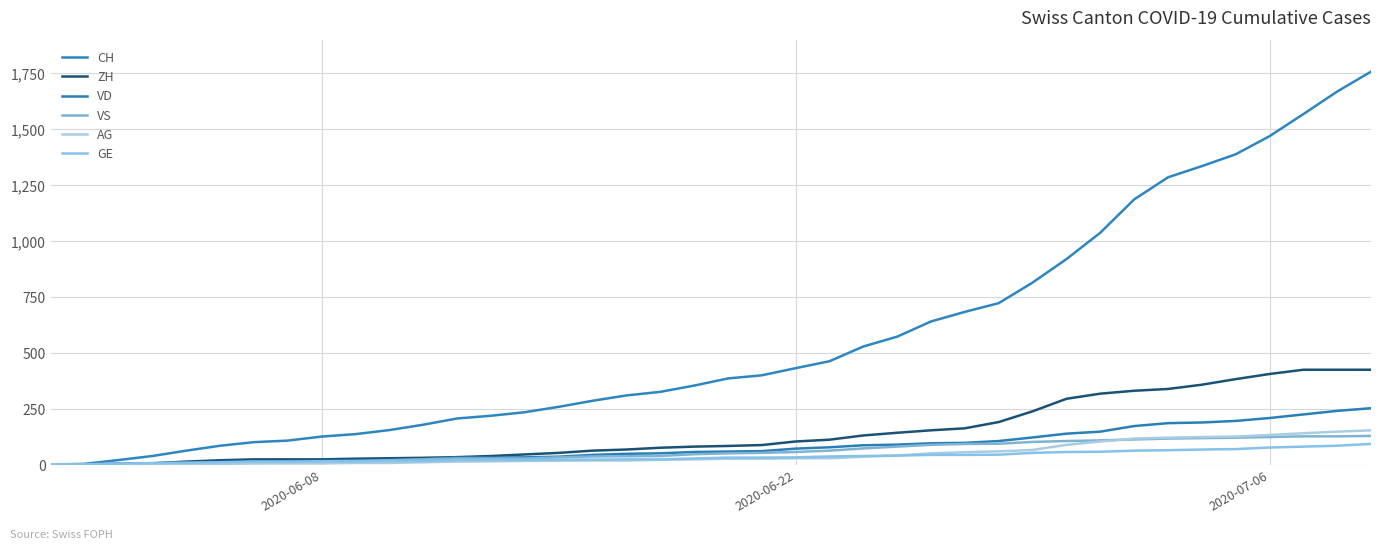

What are all the series names shown in the legend?

CH, ZH, VD, VS, AG, GE